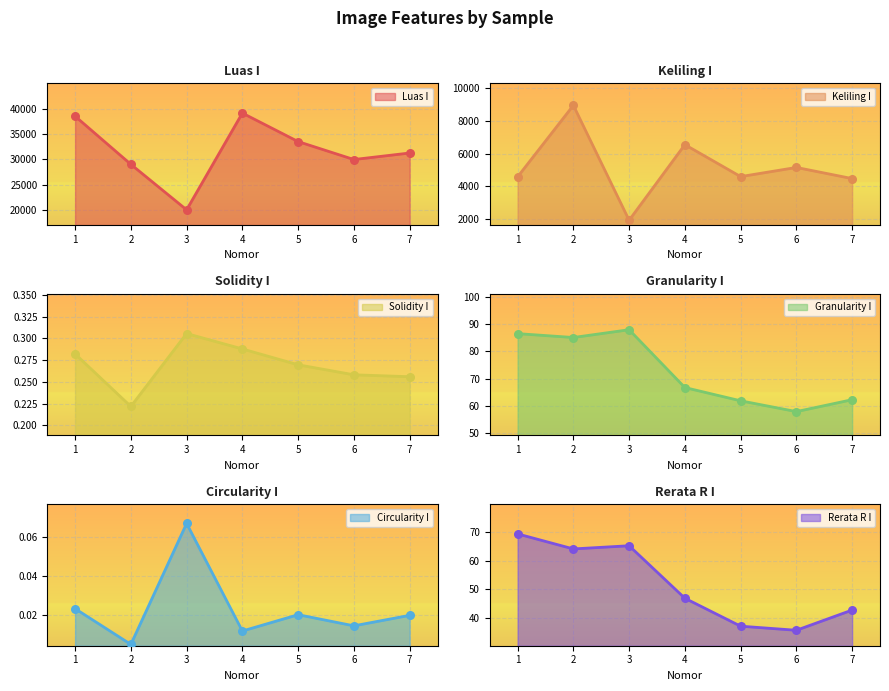

At how many categories does at least one series exceed 5851?

7